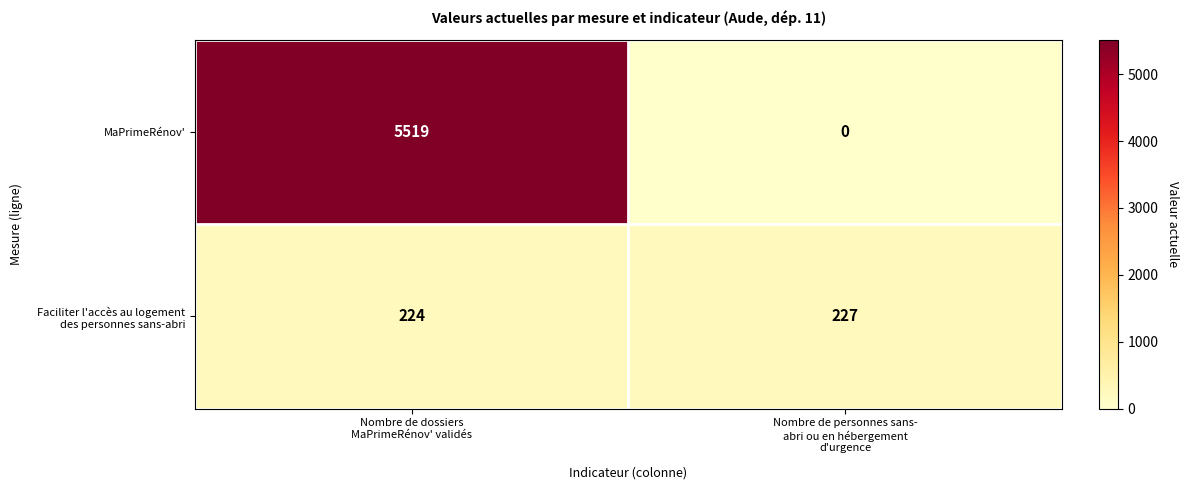

What is the sum of all MaPrimeRénov' values?

5519